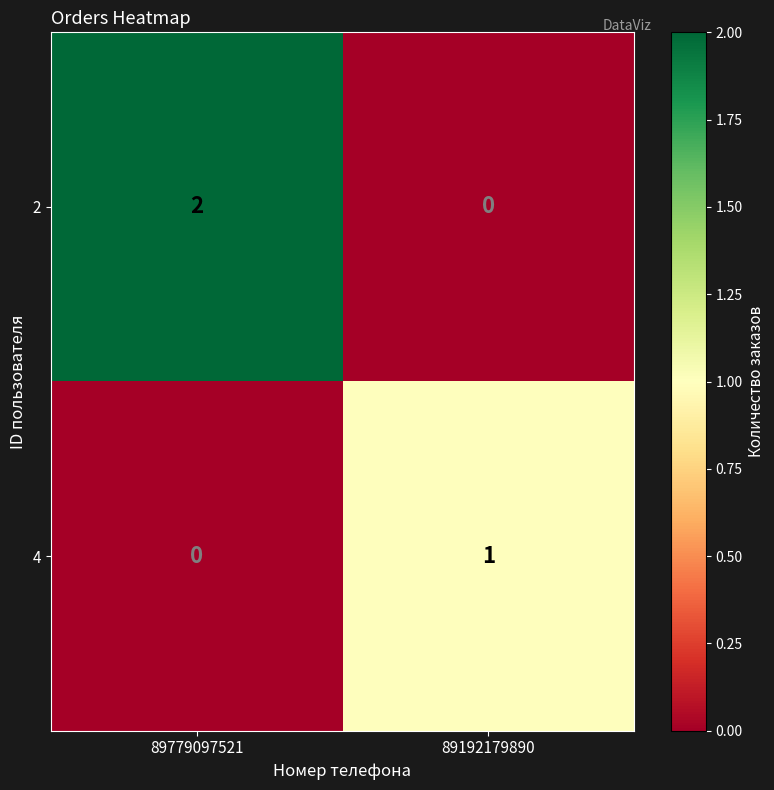

Is the value of 2 at 89779097521 greater than the value of 4 at 89192179890?

Yes